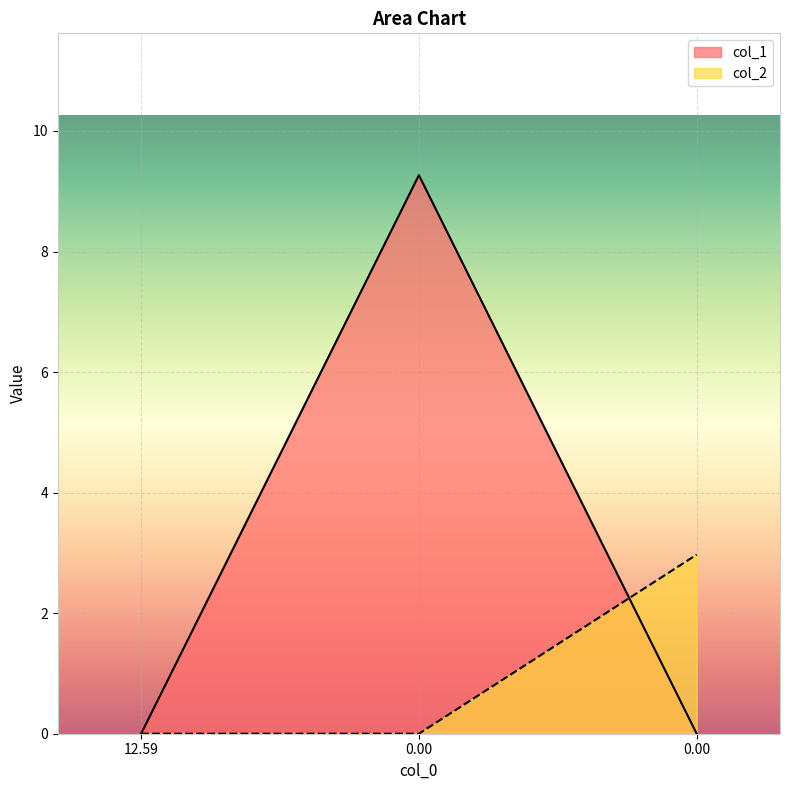

Does the chart display data point markers on the line(s)?

No